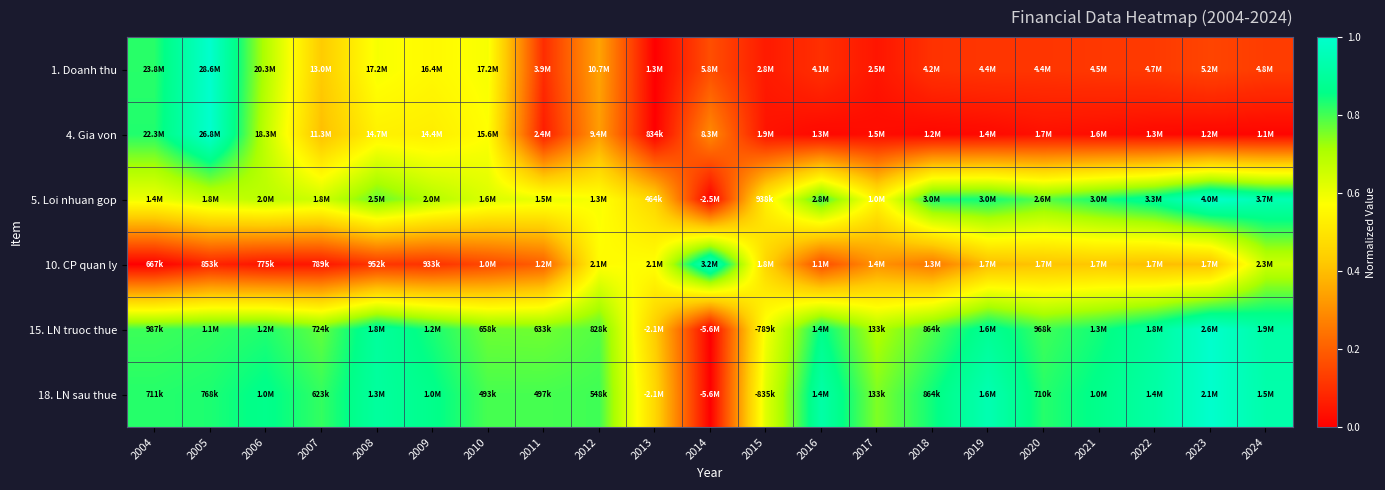

What is the greatest value displayed?

1.0